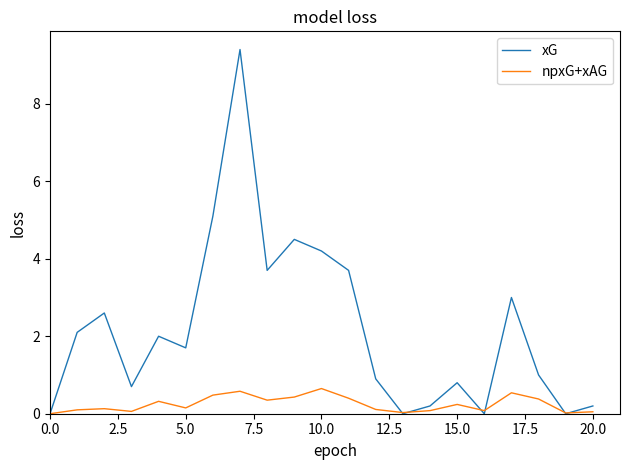

What is the difference between the maximum and minimum values in the xG series?

9.4